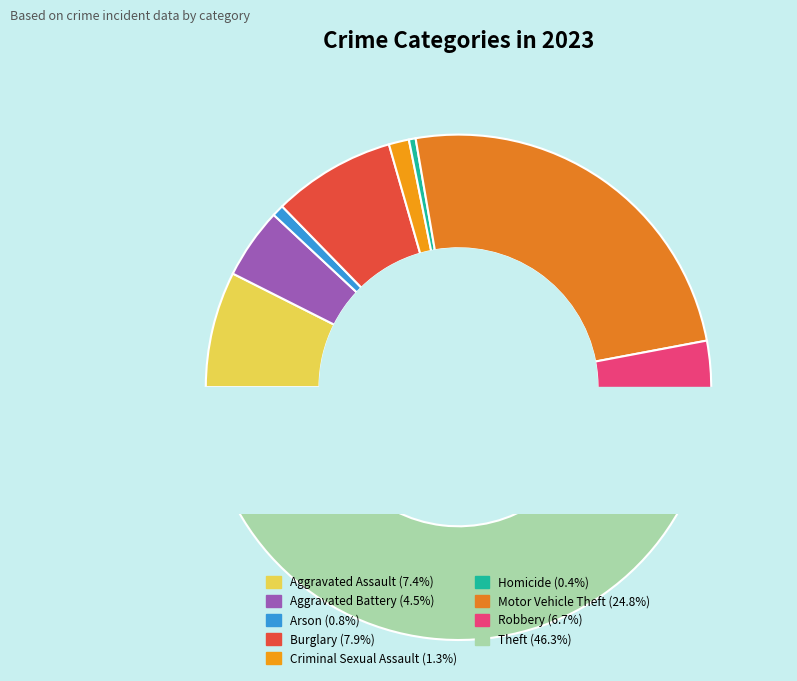

Is it true that Aggravated Assault is 7% of the pie?

True